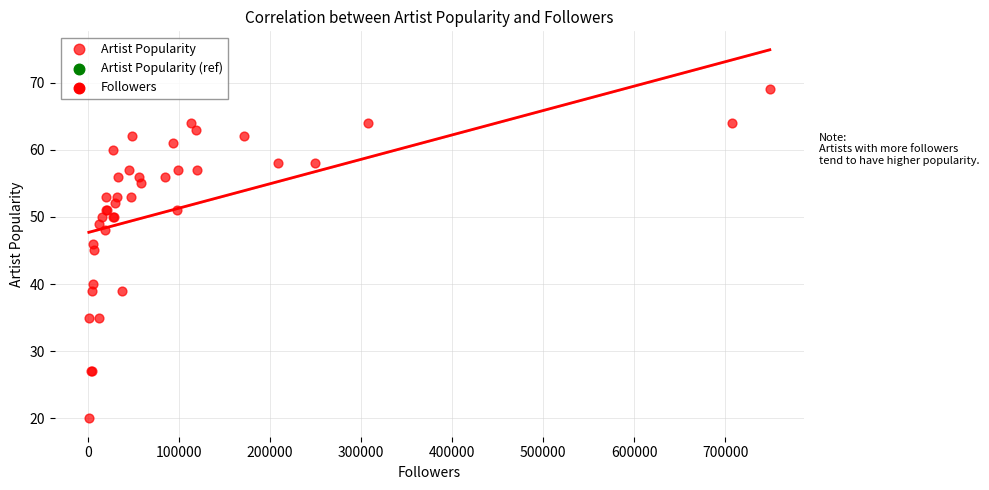

What Y value in the scatter plot is closest to 44?

45